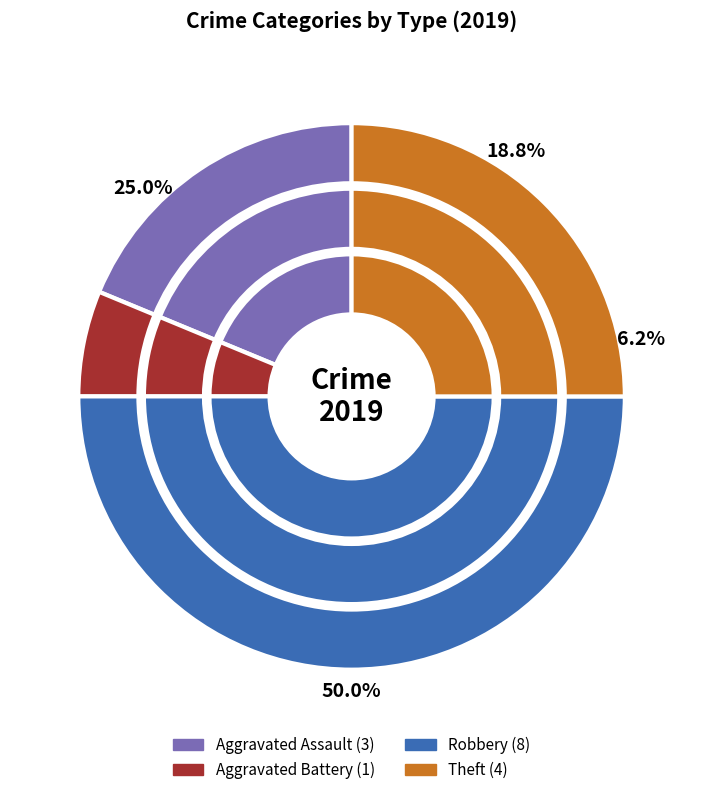

How many slices are in this pie chart?

4